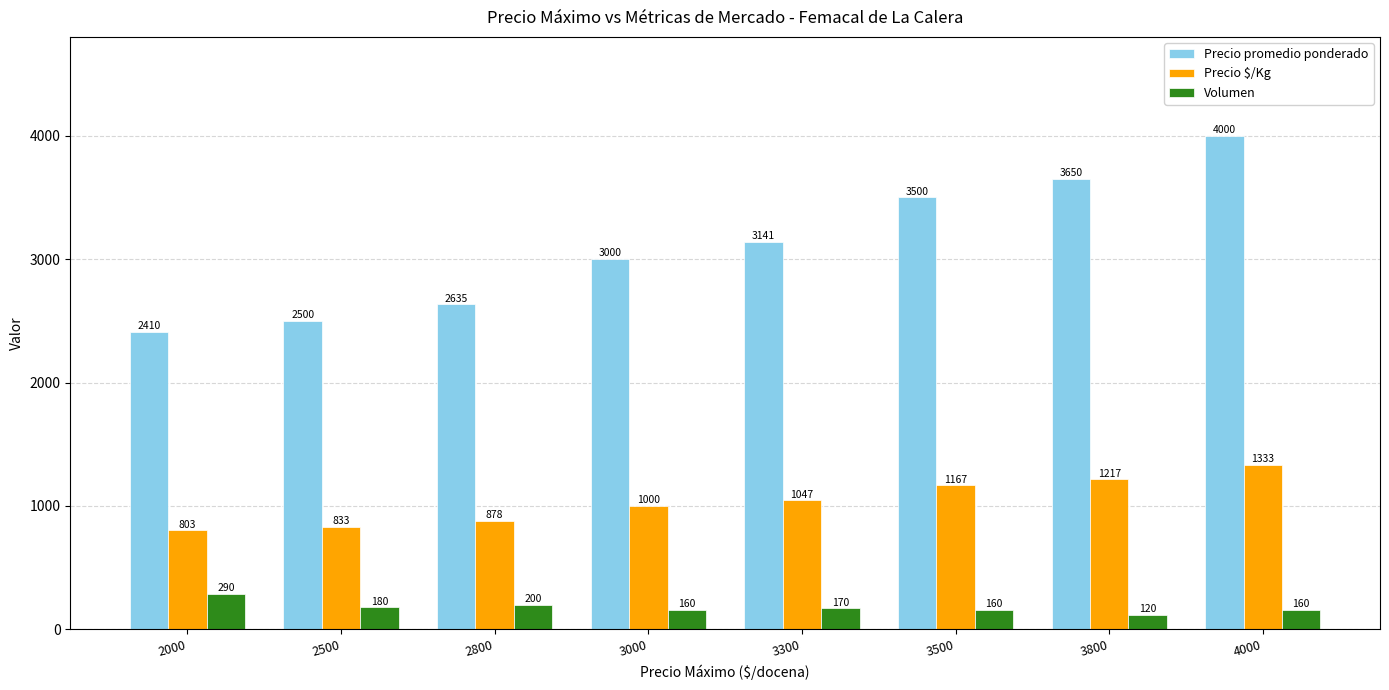

At how many categories does at least one series exceed 3886?

1